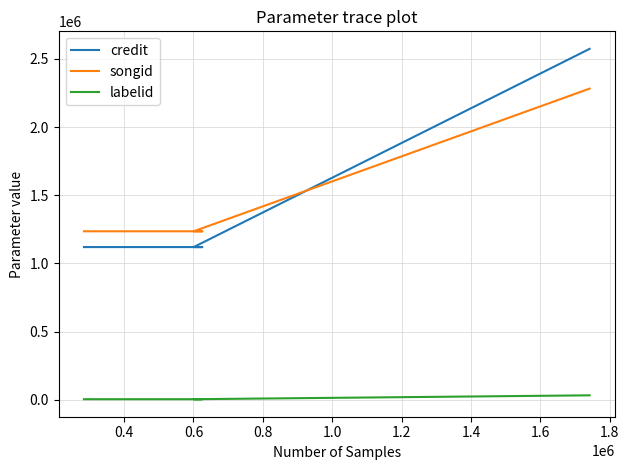

What is the label of the 1st point from the right?

1.0